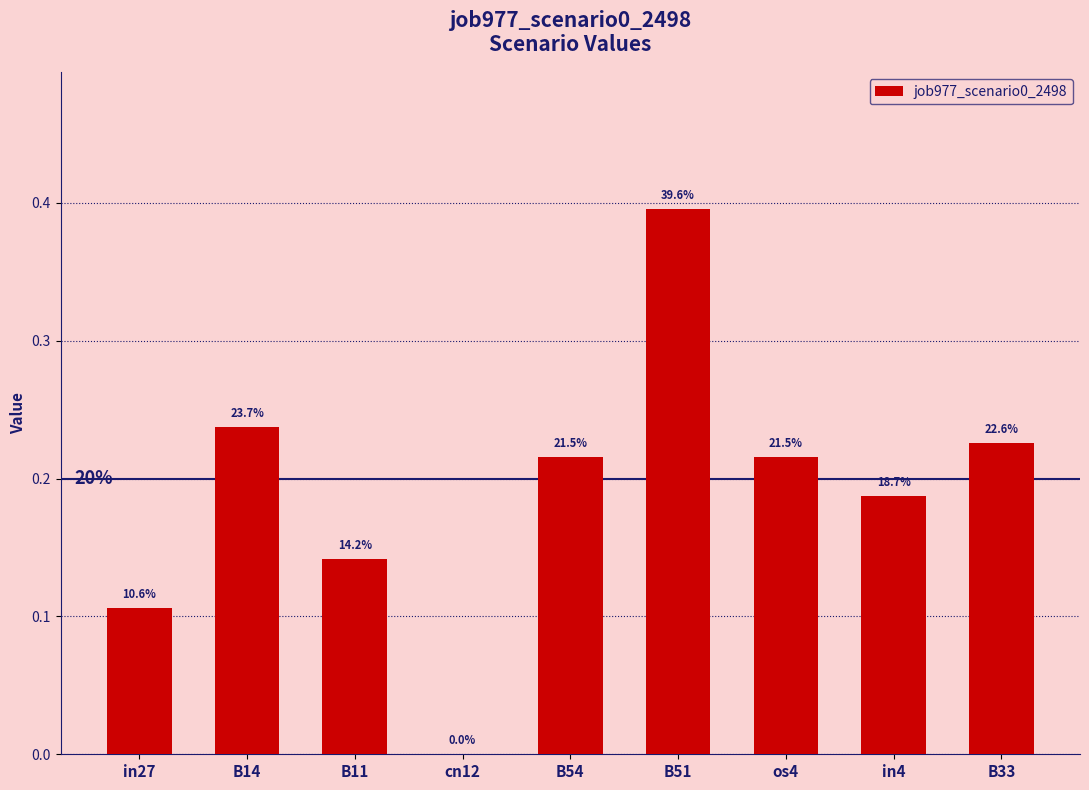

Reading right to left, extract all data points from this chart.

B33=0.2	in4=0.2	os4=0.2	B51=0.4	B54=0.2	cn12=0.0	B11=0.1	B14=0.2	in27=0.1